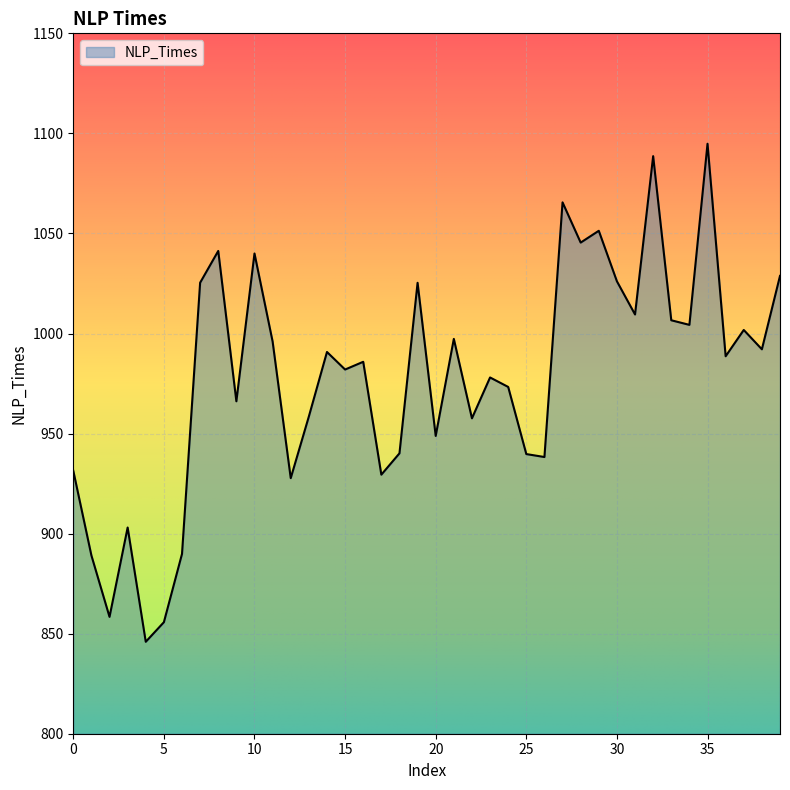

What is the smallest value displayed?

845.9